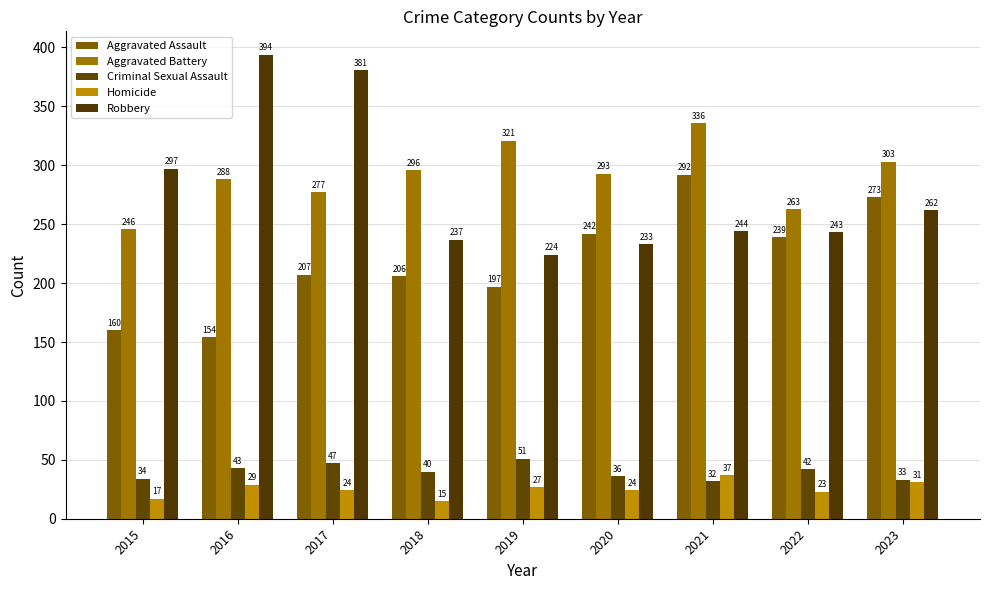

What is the value of the Homicide bar at the 2nd from the left?

29